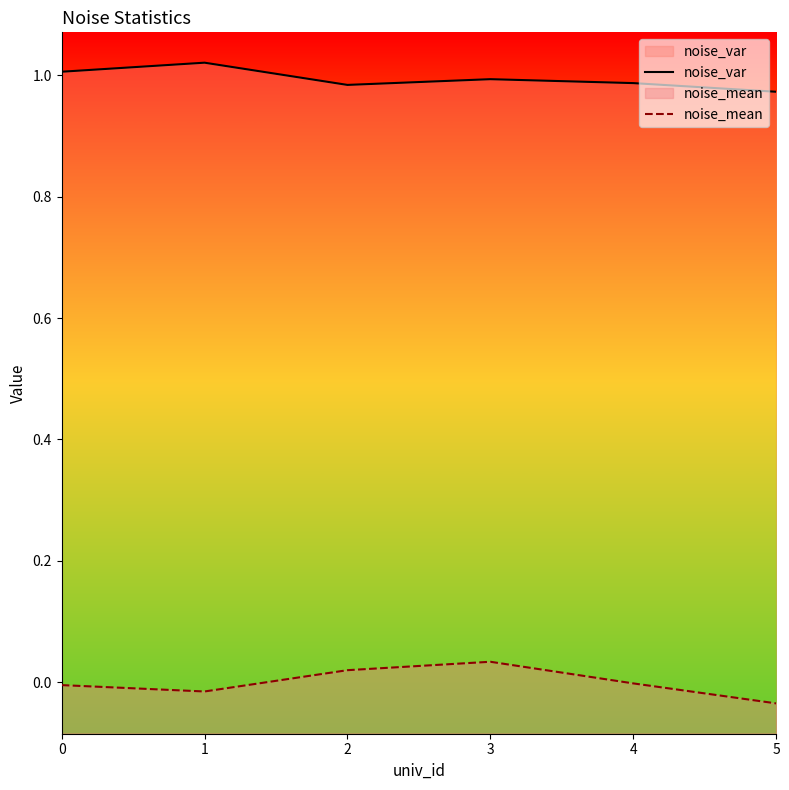

What is the sum of the noise_var values at 5 and 3?

2.0